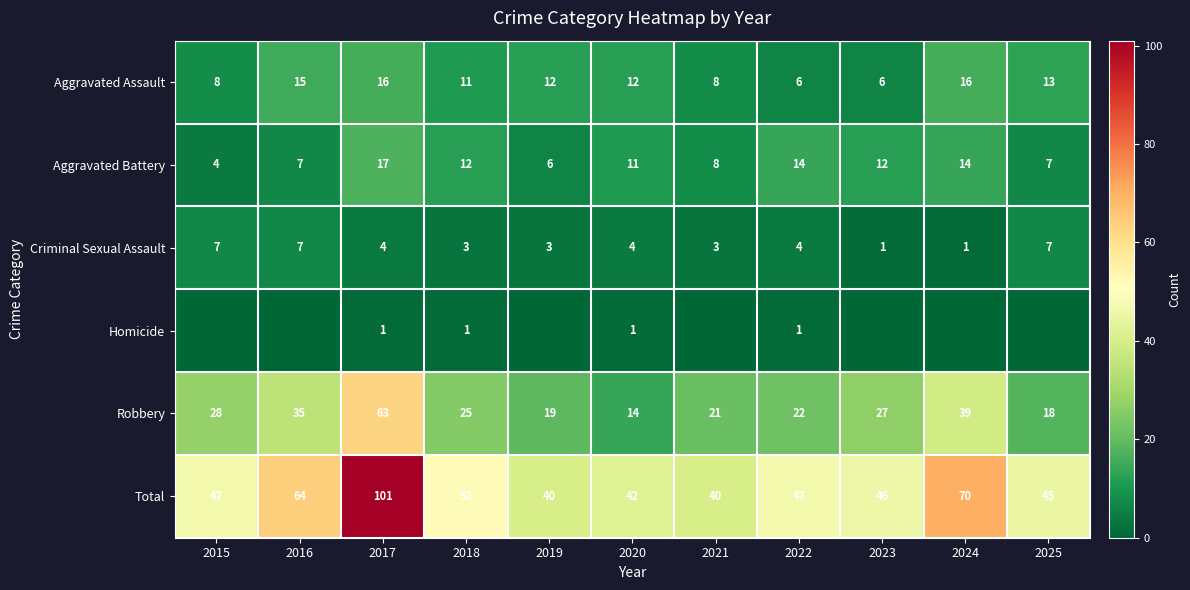

What is the total value across all series at 2024?

140